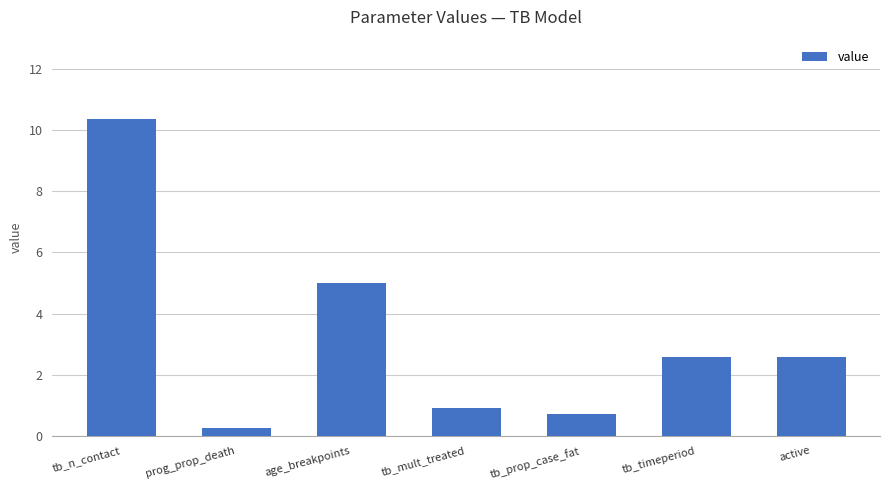

What is the smallest value displayed?

0.2